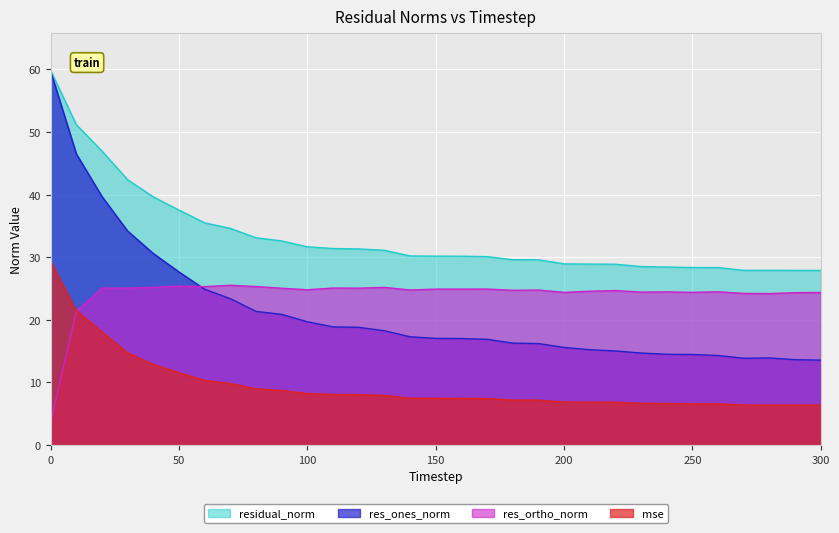

Which category has the highest value in the res_ortho_norm series?

70